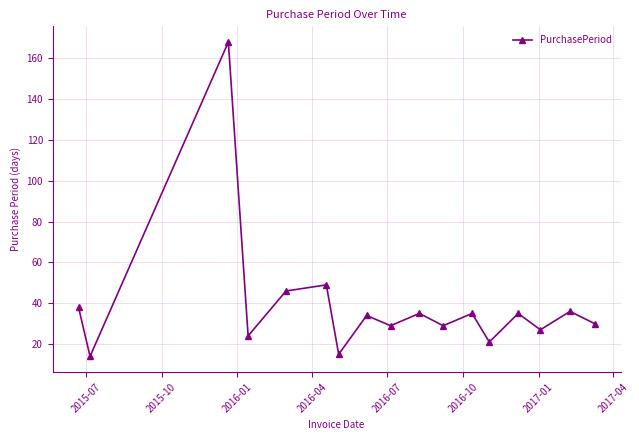

Does the chart have visible grid lines?

Yes